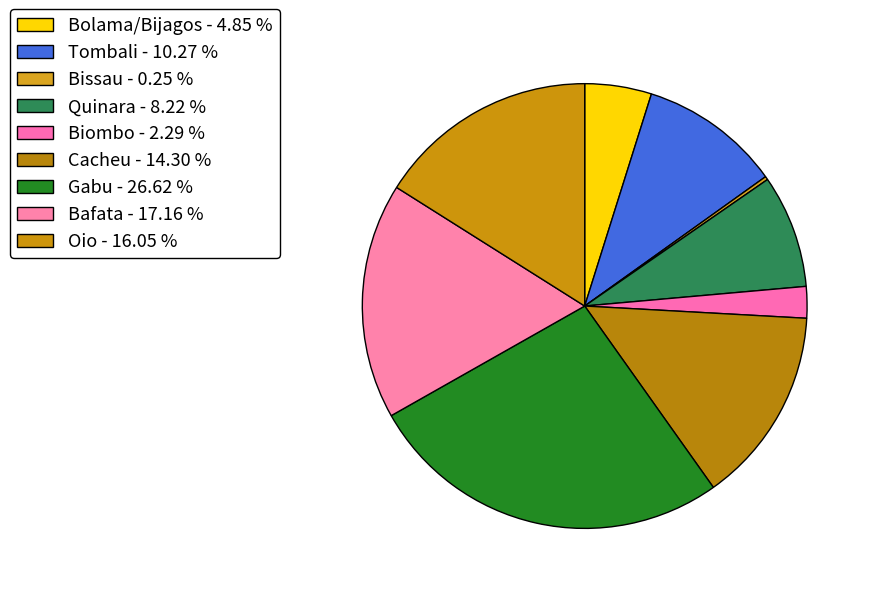

To the nearest percent, what is the difference between the Gabu and Biombo slice percentages?

24%